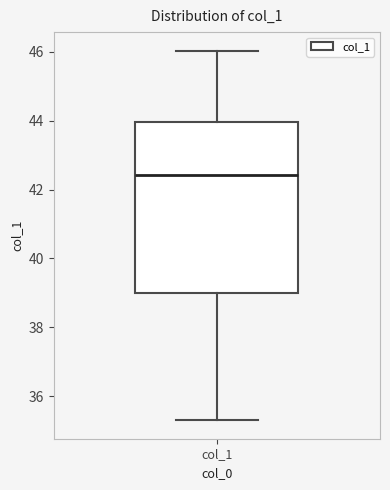

Read this box plot against the y-axis: the position of the median line, the range covered by the box, and the ends of both whiskers. The values are not printed on the chart, so give them approximately, as read against the axis.

median 42.4, box 39.0 to 44.0, whiskers 35.4 to 46.0